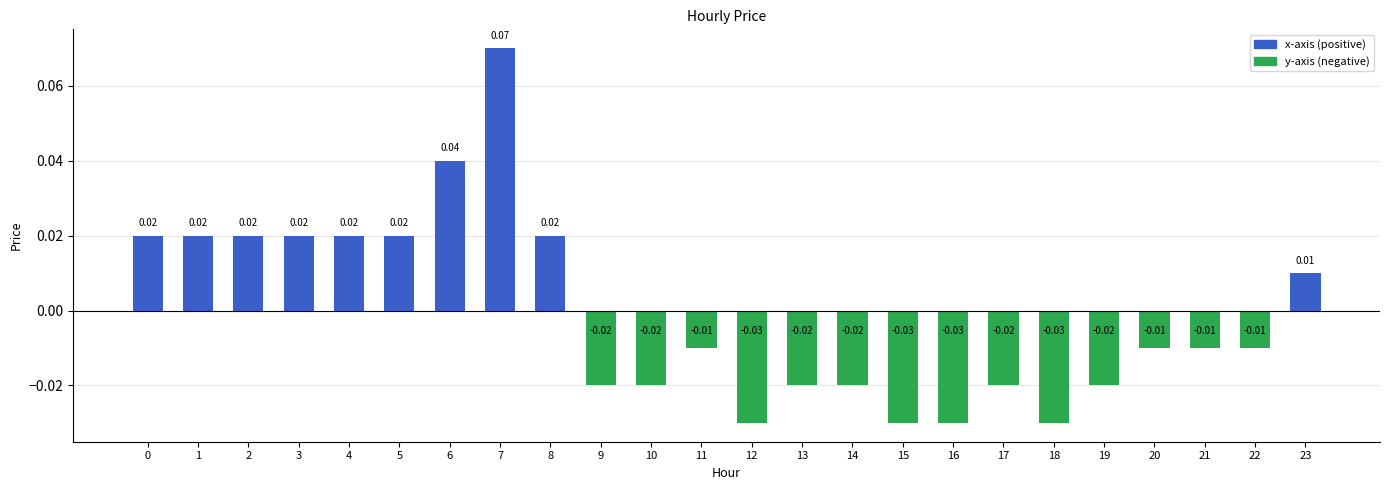

Between 21 and 5, which is larger?

5